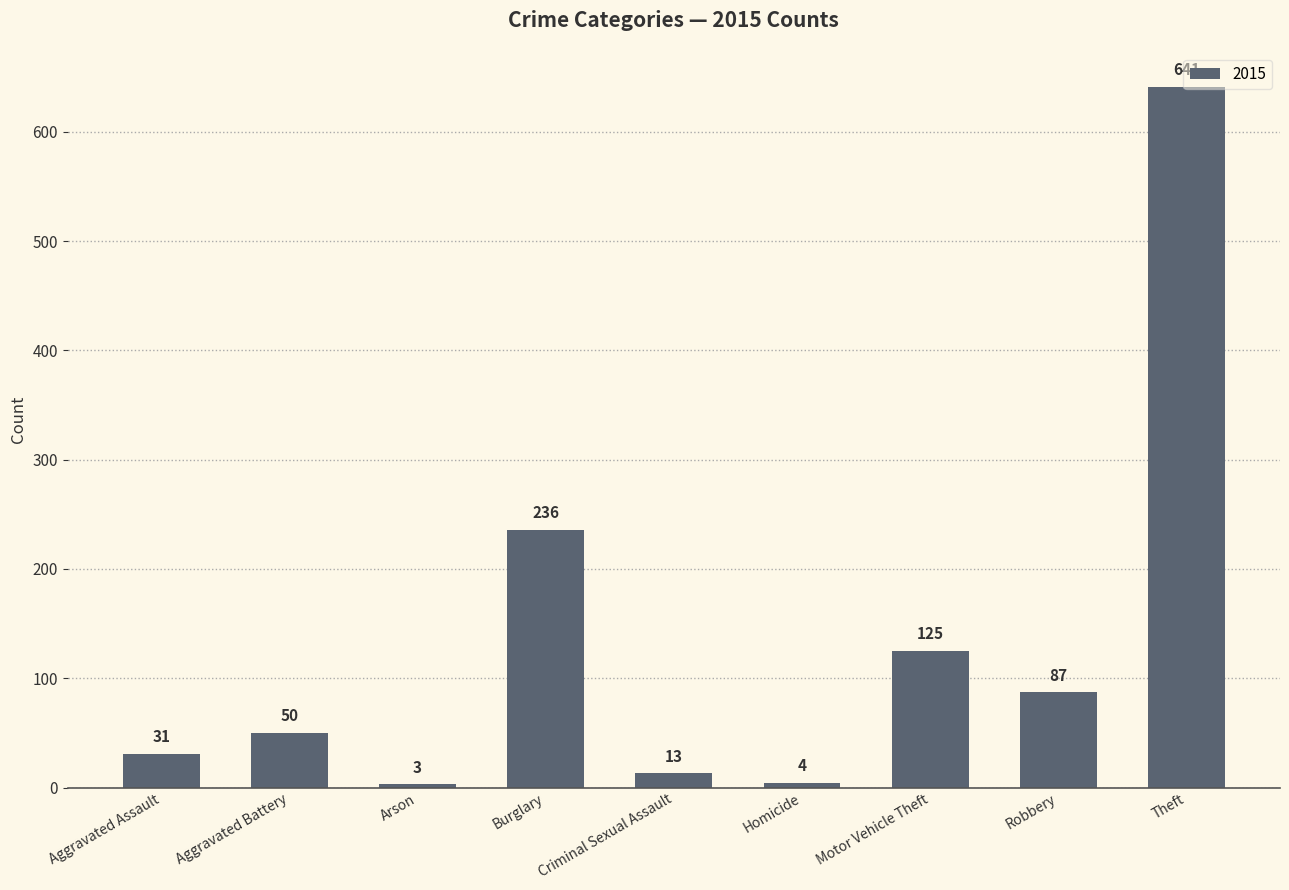

At which label is the value closest to 322?

Burglary